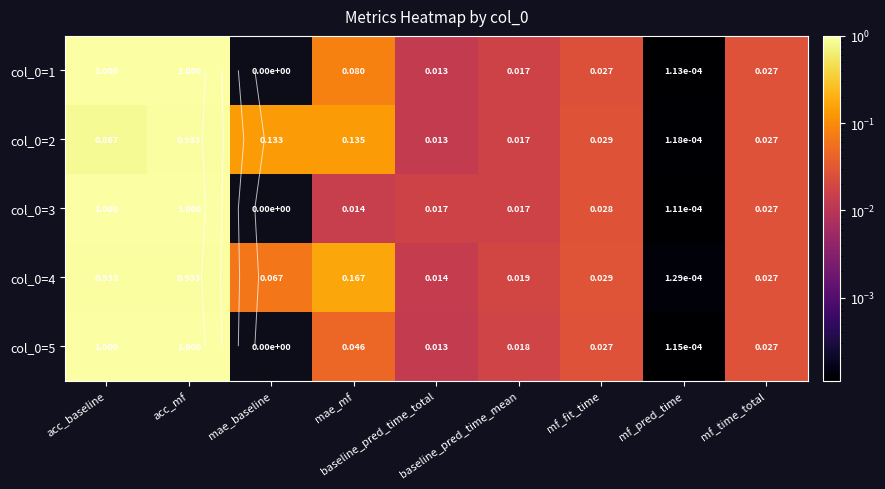

At which category is the sum across all series the highest?

acc_mf